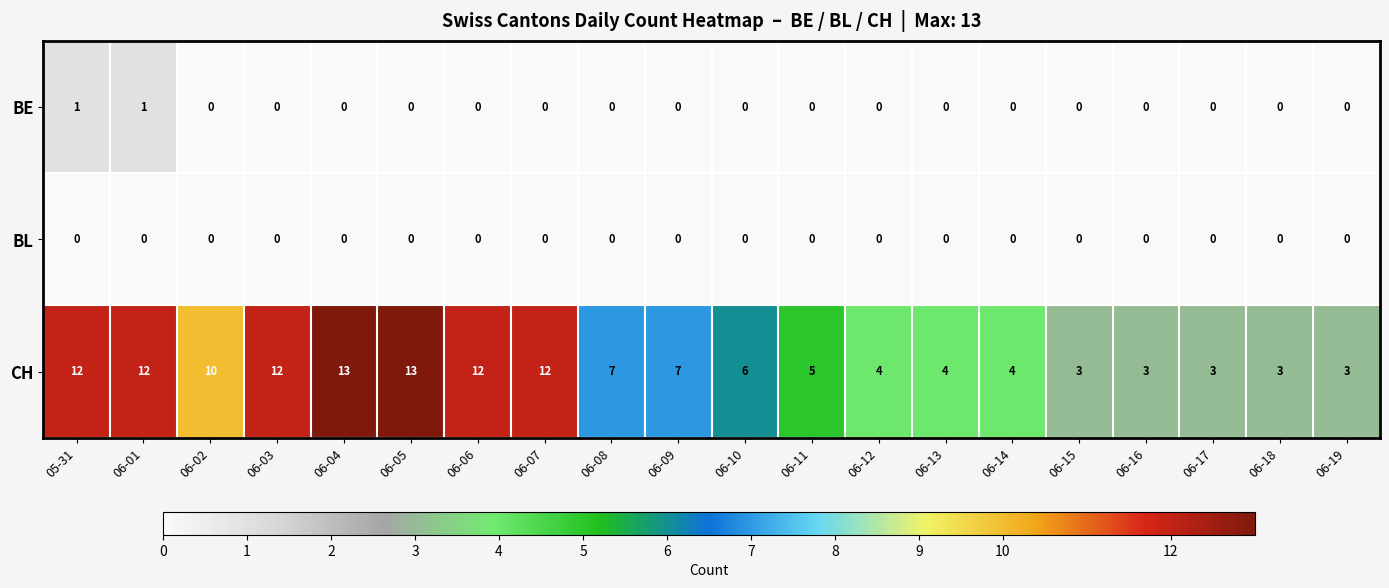

Which series changed the most between 06-01 and 06-16?

CH